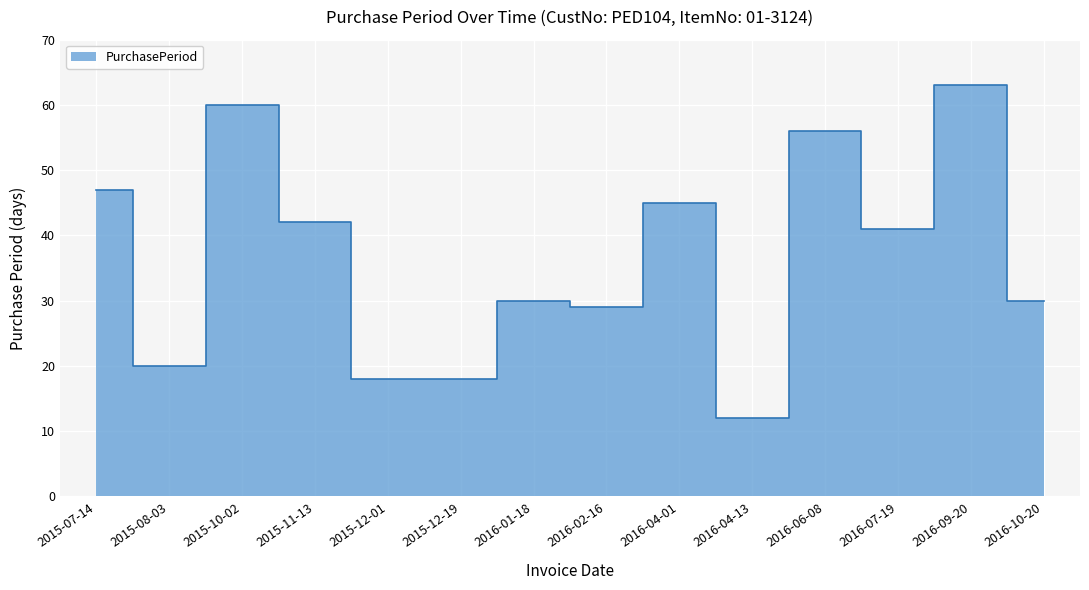

Rank the categories by value from lowest to highest.

2016-04-13, 2015-12-01, 2015-12-19, 2015-08-03, 2016-02-16, 2016-01-18, 2016-10-20, 2016-07-19, 2015-11-13, 2016-04-01, 2015-07-14, 2016-06-08, 2015-10-02, 2016-09-20